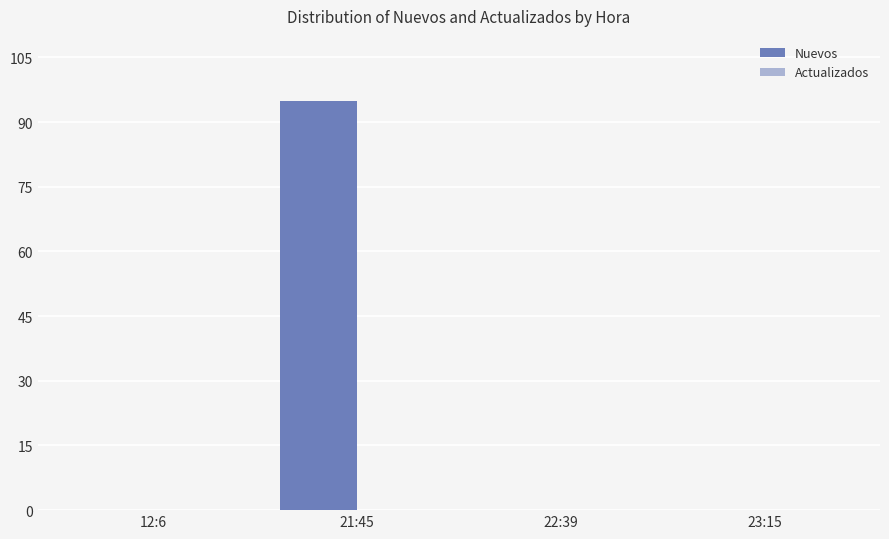

What is the change in value from 12:6 to 21:45?

+95